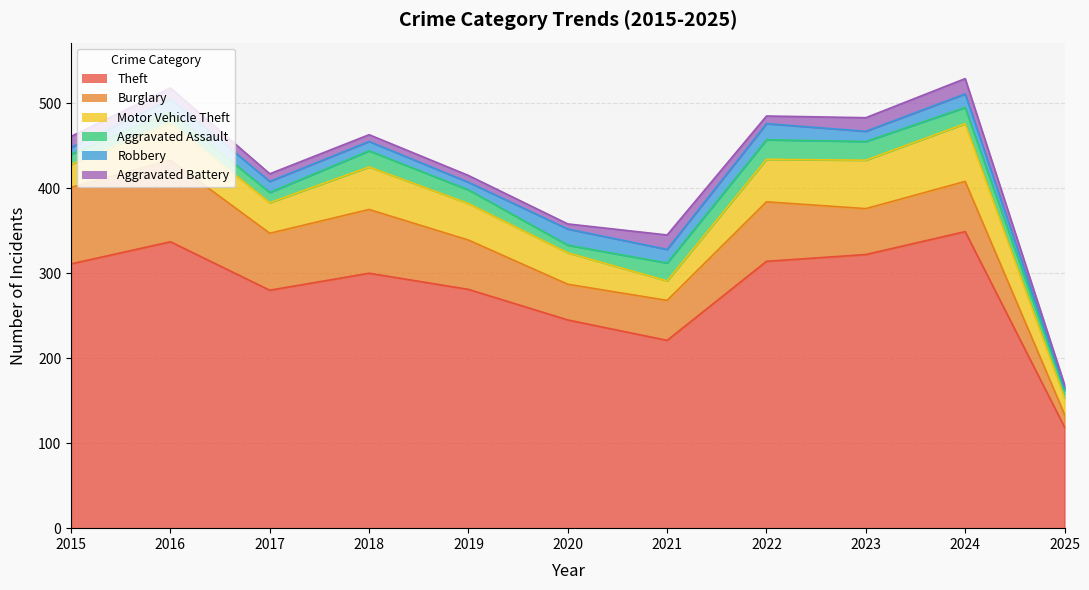

Reading left to right, list all the values displayed in this chart.

Theft: 311	337	280	300	281	245	221	314	322	349	119
Burglary: 90	96	67	75	58	42	47	70	54	59	15
Motor Vehicle Theft: 27	44	36	50	43	37	23	50	57	68	19
Aggravated Assault: 12	13	12	19	16	9	21	23	22	19	9
Robbery: 8	15	13	11	9	19	16	19	12	16	3
Aggravated Battery: 13	13	9	8	8	6	17	9	16	18	4